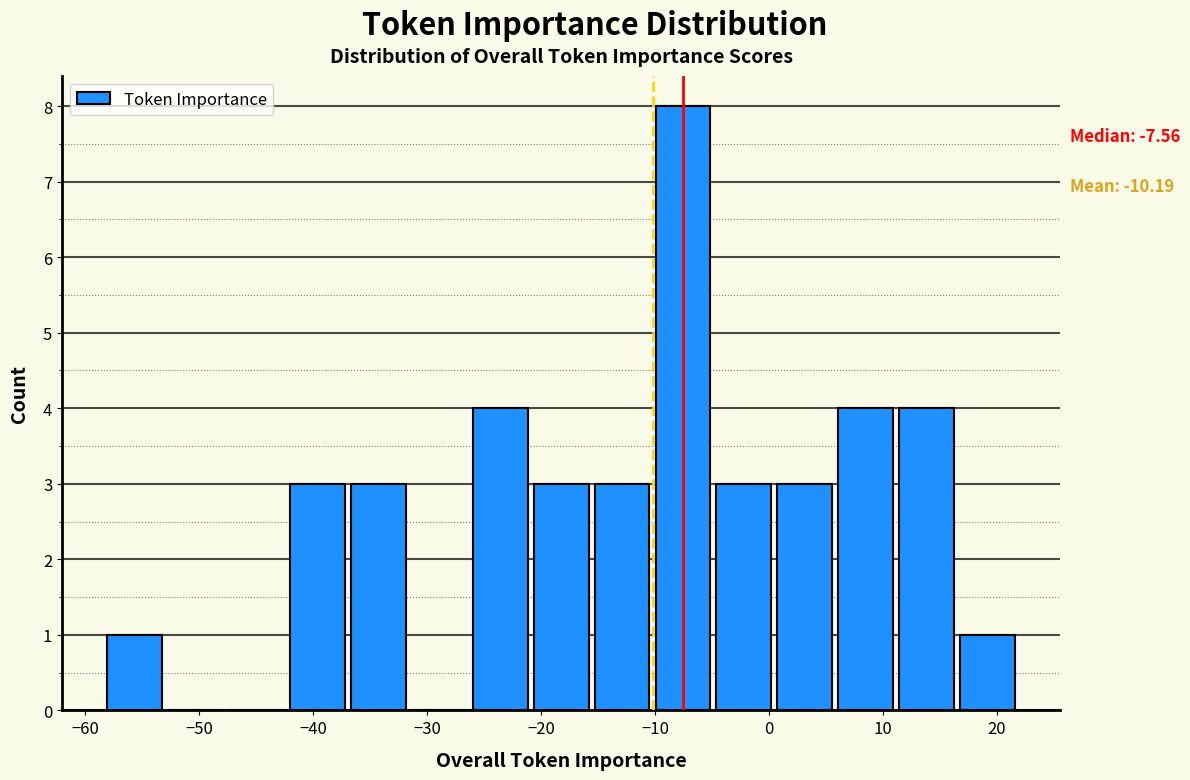

Over which range of the x-axis is the bar tallest?

-10 to -5